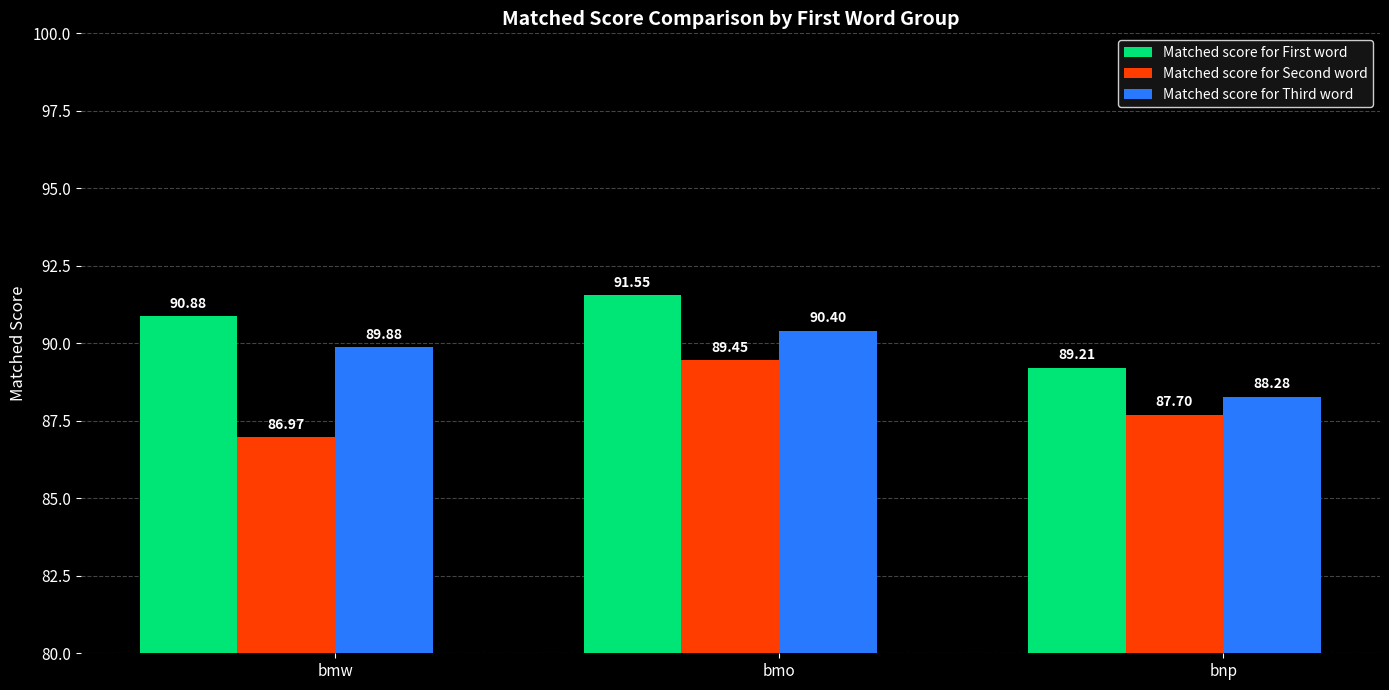

What is the spread (max minus min) of values at bnp?

1.5